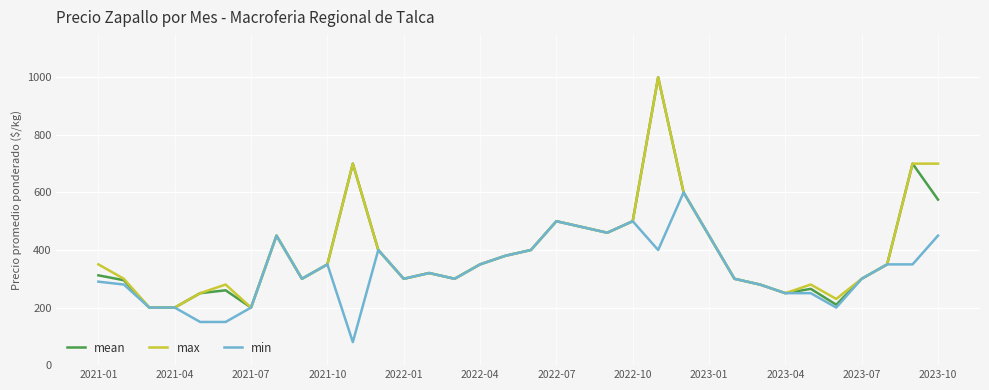

Reading right to left, what are all the values shown in this chart?

mean: 575	700	350	300	210	265	250	280	300	450	600	1000	500	460	480	500	400	380	350	300	320	300	400	700	350	300	450	200	260	250	200	200	295	312
max: 700	700	350	300	230	280	250	280	300	450	600	1000	500	460	480	500	400	380	350	300	320	300	400	700	350	300	450	200	280	250	200	200	300	350
min: 450	350	350	300	200	250	250	280	300	450	600	400	500	460	480	500	400	380	350	300	320	300	400	80	350	300	450	200	150	150	200	200	280	290